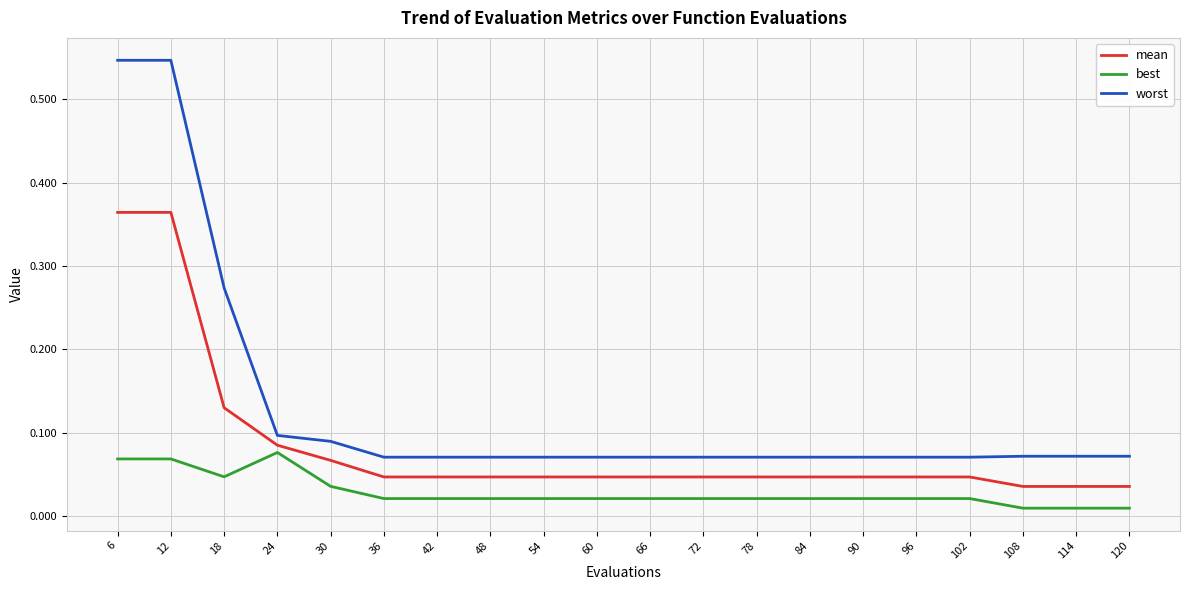

Is it true that worst equals 0.1 at 36?

True